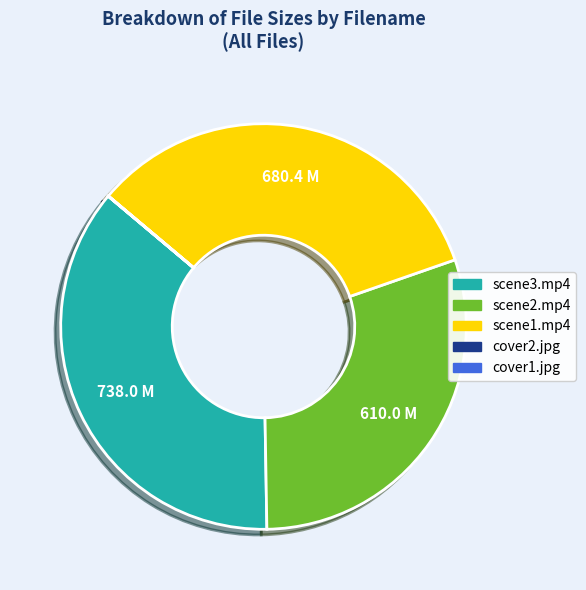

Which slice is the largest?

scene3.mp4